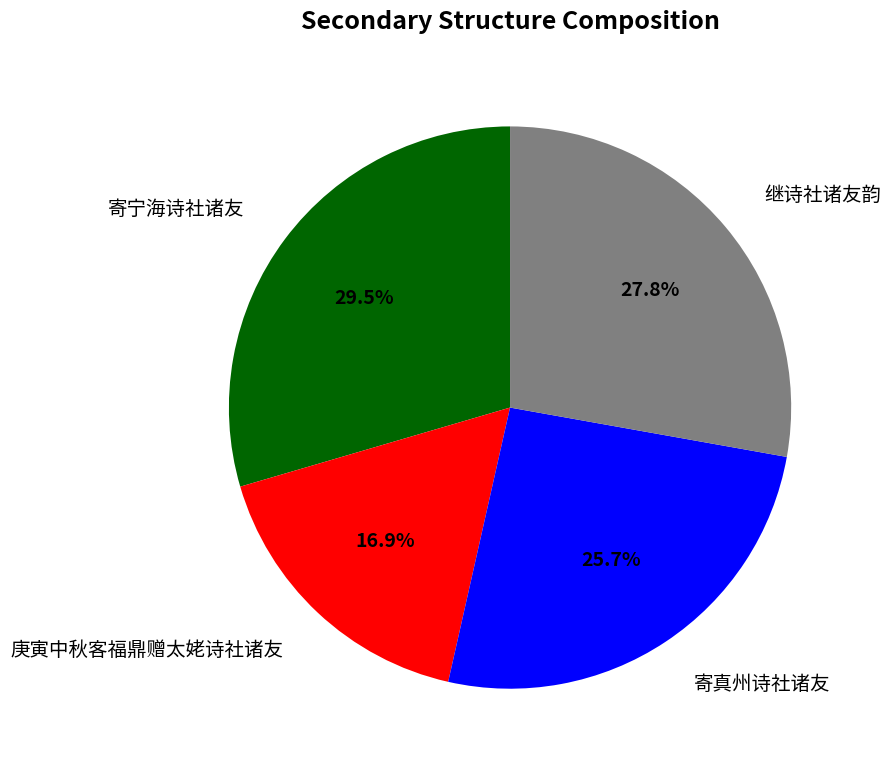

Is there a majority slice in this chart?

No